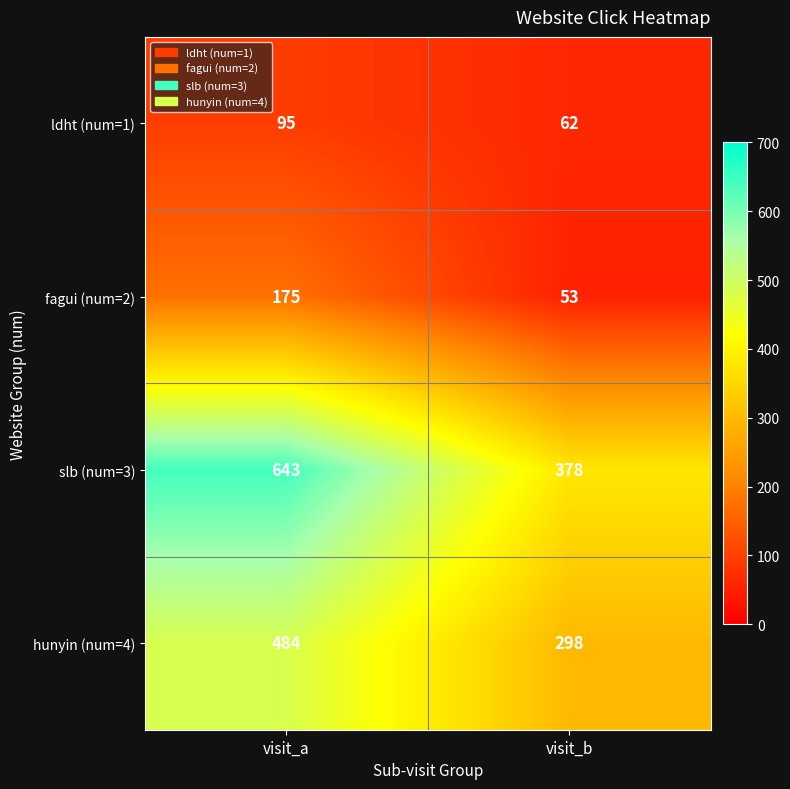

What is the sum of all slb (num=3) values?

1021